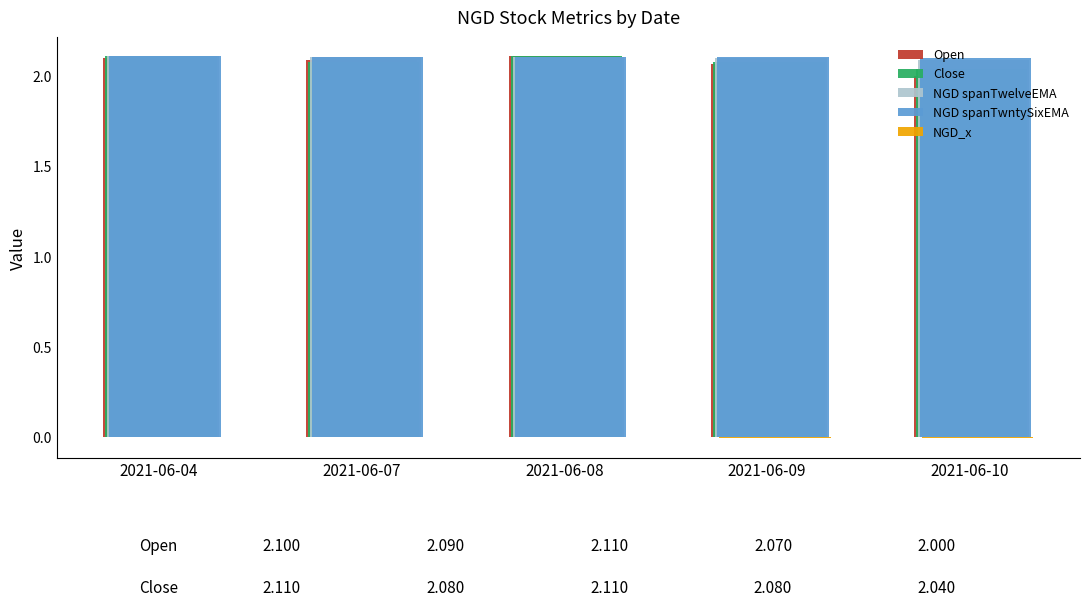

What is the sum of all Open values?

10.4